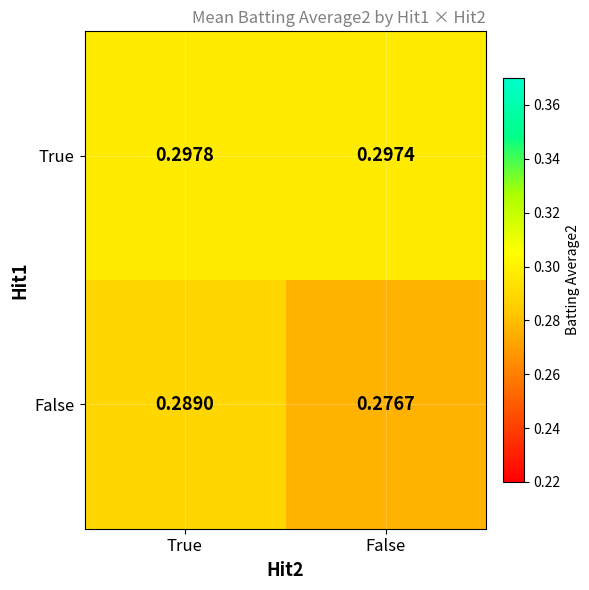

At which category does the chart reach its peak across all series?

True